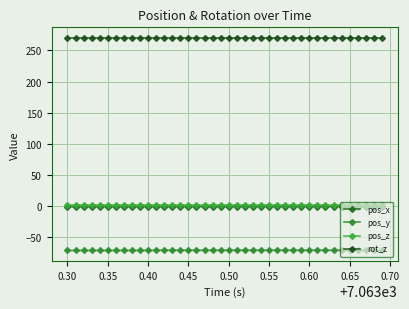

Reading right to left, extract all data points from this chart.

pos_x: -1.0	-1.0	-1.0	-1.0	-1.0	-1.0	-1.0	-1.0	-1.0	-1.0	-1.0	-1.0	-1.0	-1.0	-1.0	-1.0	-1.0	-1.0	-1.0	-1.1	-1.1	-1.1	-1.1	-1.1	-1.1	-1.1	-1.1	-1.1	-1.2	-1.2	-1.2	-1.2	-1.2	-1.2	-1.2	-1.2	-1.2	-1.2	-1.2	-1.2
pos_y: -71.1	-71.1	-71.1	-71.1	-71.1	-71.1	-71.1	-71.1	-71.1	-71.1	-71.1	-71.1	-71.1	-71.1	-71.1	-71.1	-71.1	-71.1	-71.1	-71.2	-71.2	-71.2	-71.2	-71.2	-71.2	-71.2	-71.2	-71.3	-71.3	-71.3	-71.4	-71.4	-71.4	-71.4	-71.4	-71.4	-71.4	-71.4	-71.5	-71.5
pos_z: 1.4	1.4	1.4	1.4	1.4	1.4	1.4	1.4	1.4	1.4	1.4	1.4	1.4	1.4	1.4	1.4	1.4	1.4	1.4	1.4	1.4	1.4	1.4	1.4	1.4	1.4	1.4	1.4	1.4	1.4	1.4	1.4	1.4	1.4	1.4	1.4	1.4	1.4	1.4	1.4
rot_z: 270.0	270.0	270.0	270.0	270.0	270.0	270.0	270.0	270.0	270.0	270.0	270.0	270.0	270.0	270.0	270.0	270.0	270.0	270.0	270.0	270.0	270.0	270.0	270.0	270.0	270.0	270.0	270.0	270.0	270.0	270.0	270.0	270.0	270.0	270.0	270.0	270.0	270.0	270.0	270.0